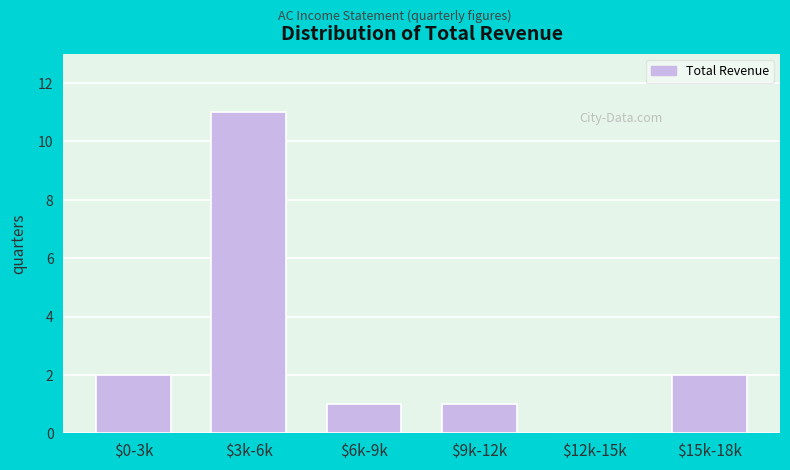

At which category does the chart reach its peak across all series?

$3k-6k